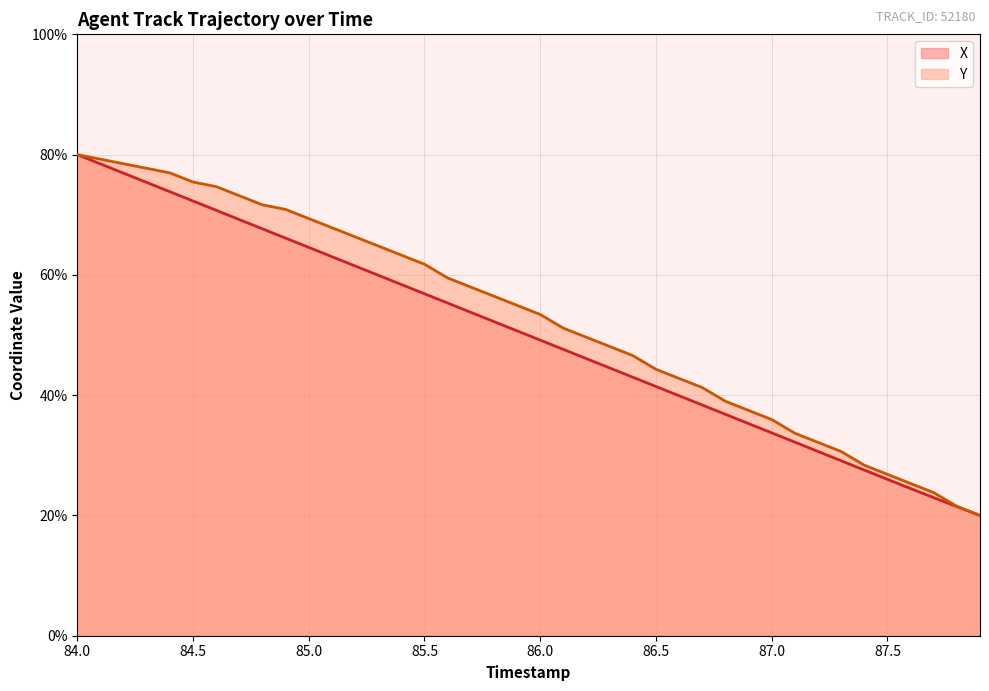

What are all the series names shown in the legend?

X, Y